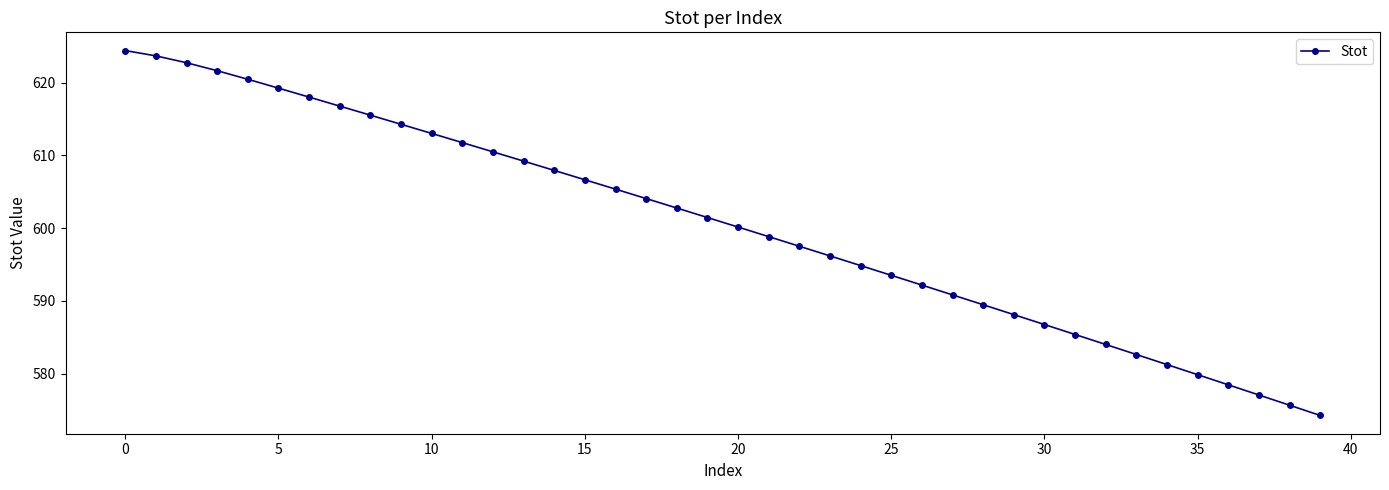

What is the difference between the maximum and minimum values?

50.2